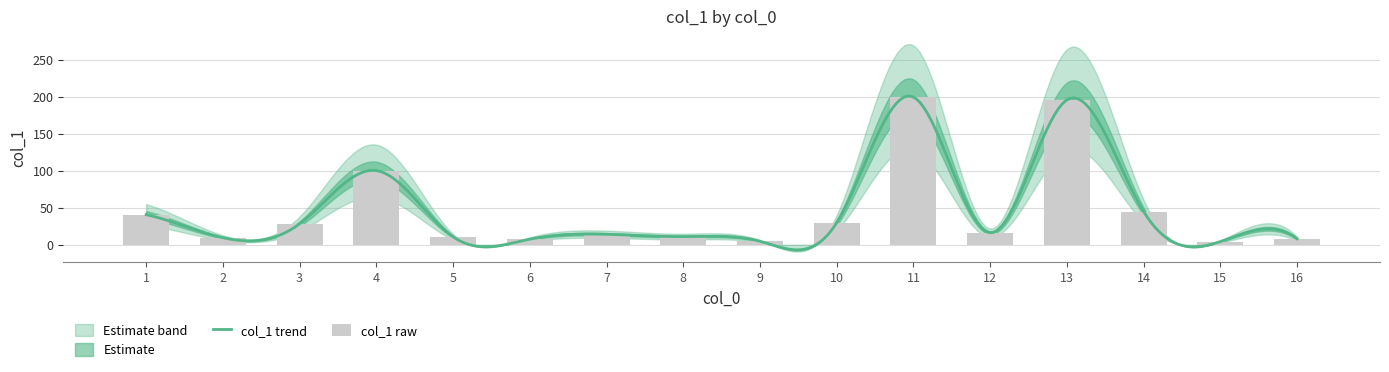

How many data points are less than 16?

8